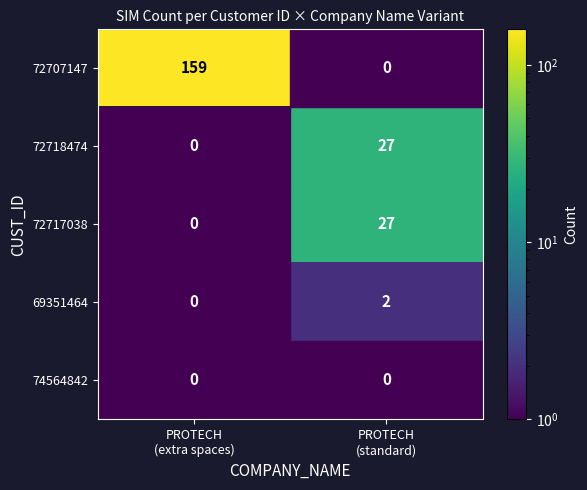

List the labels in order of 72707147 value, largest first.

PROTECH (extra spaces), PROTECH (standard)